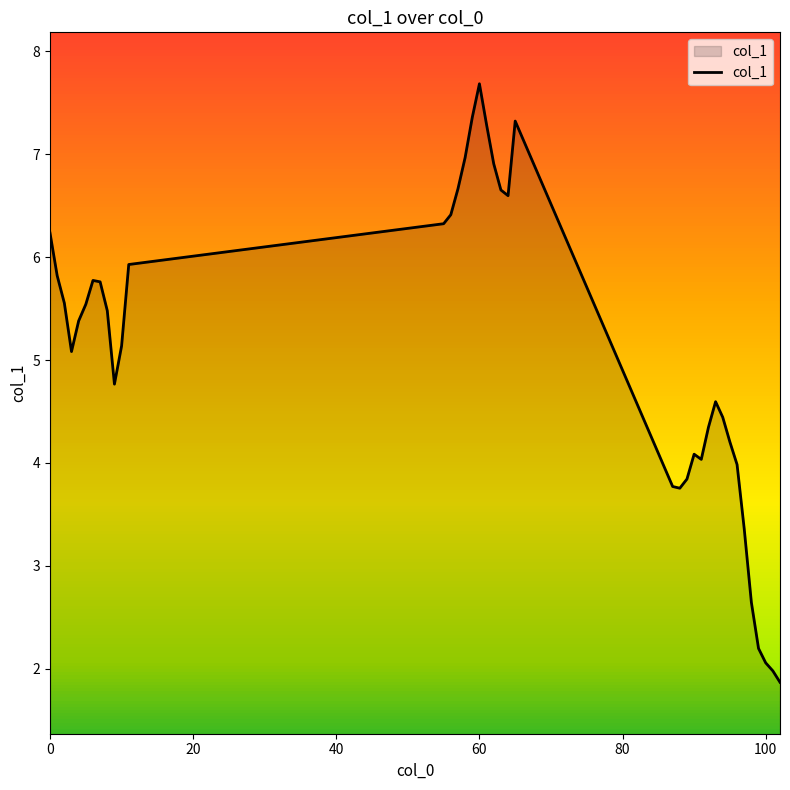

What is the greatest value displayed?

7.7